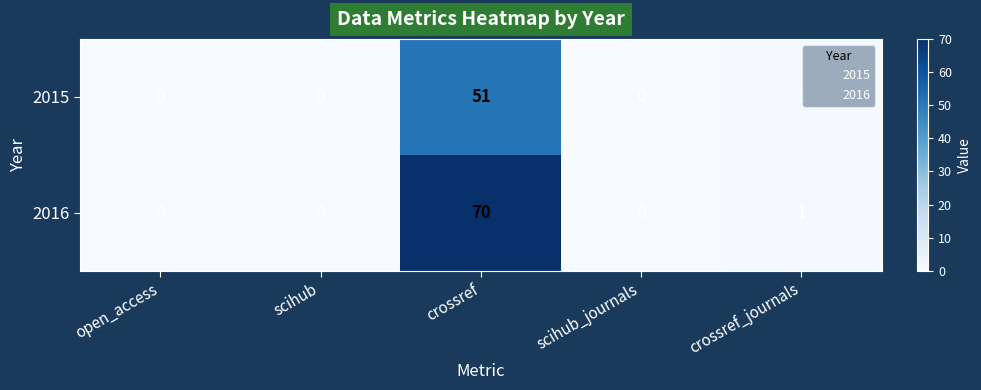

How many categories are shown in the chart?

5